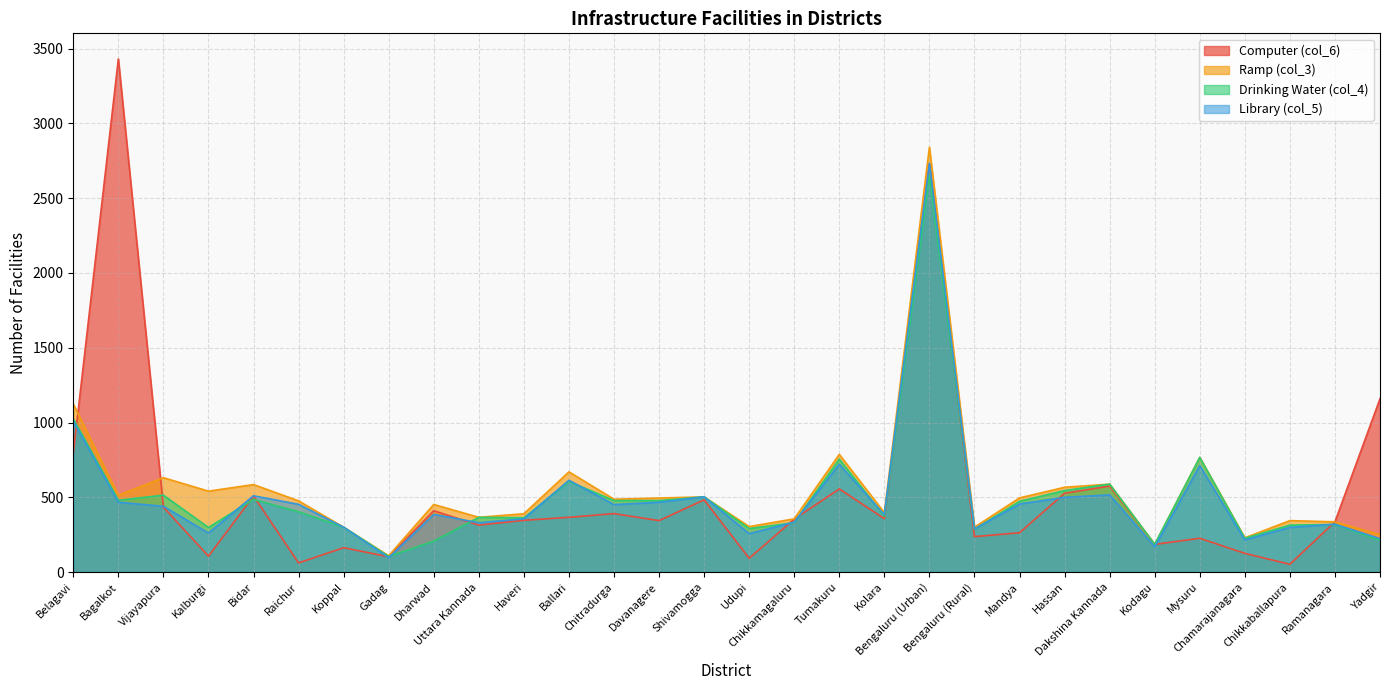

How many lines are shown in the chart?

4